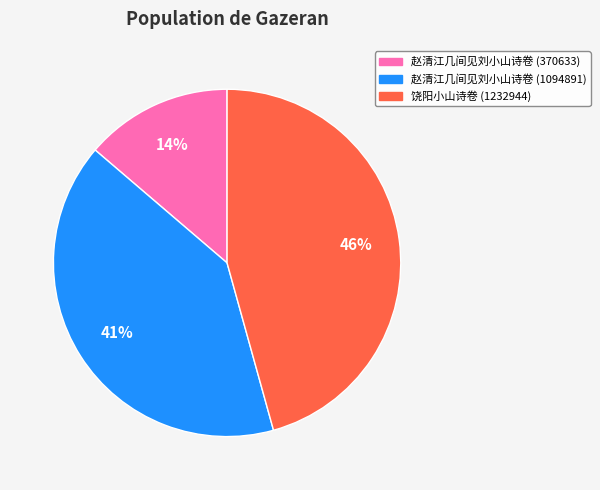

Is there any slice that represents more than half of the pie?

No